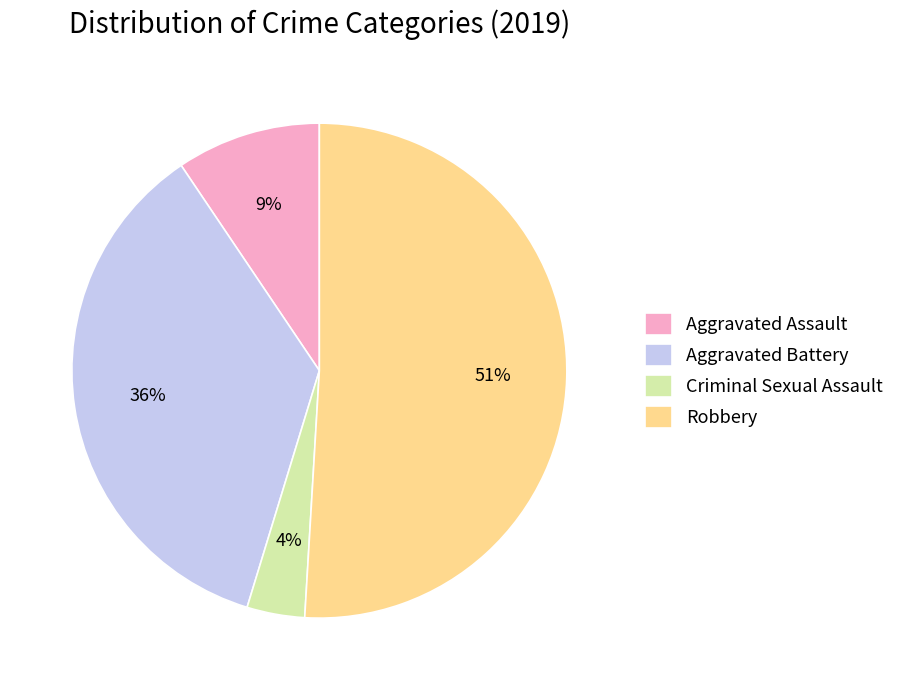

What percentage is the Aggravated Battery slice, to the nearest percent?

36%